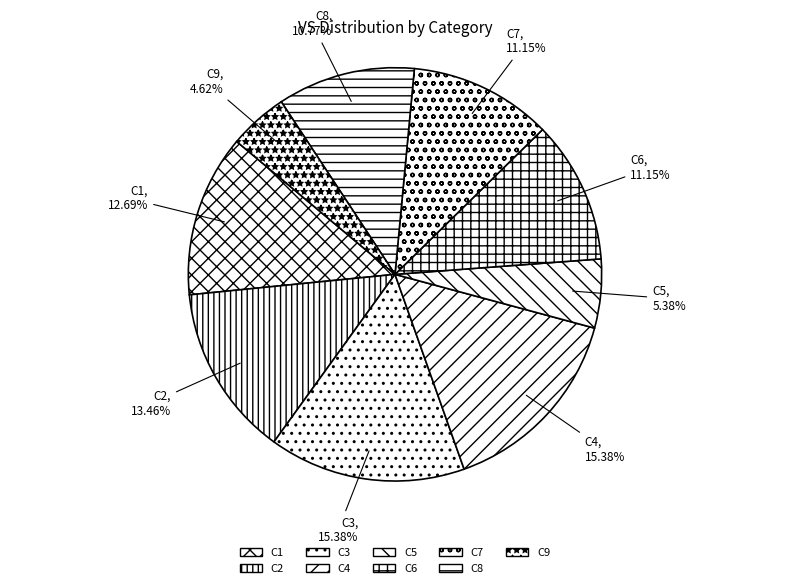

How much of the chart is everything except C9?

95.4%